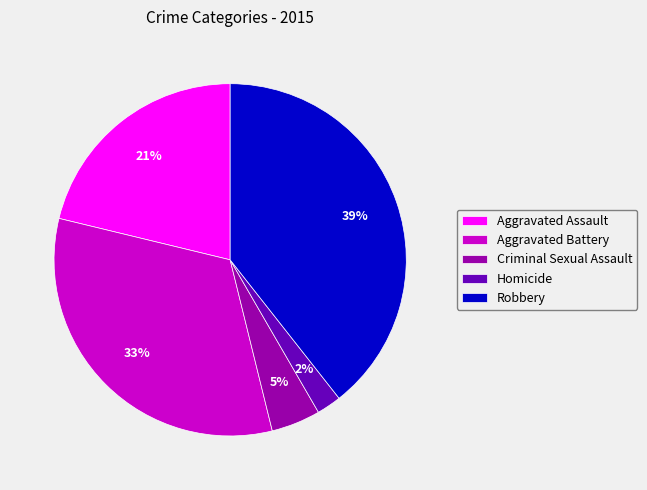

Which slice is the smallest?

Homicide